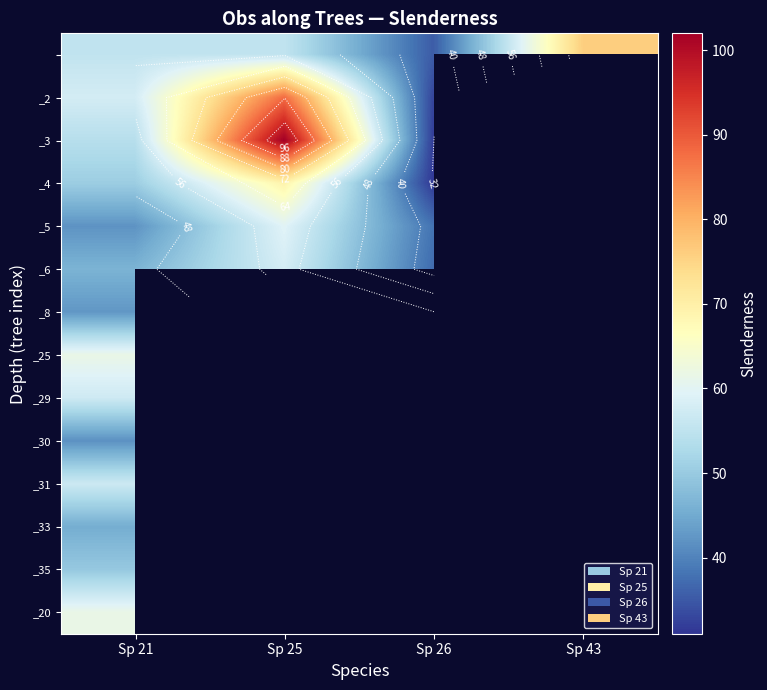

What is the minimum value shown in the chart?

31.4